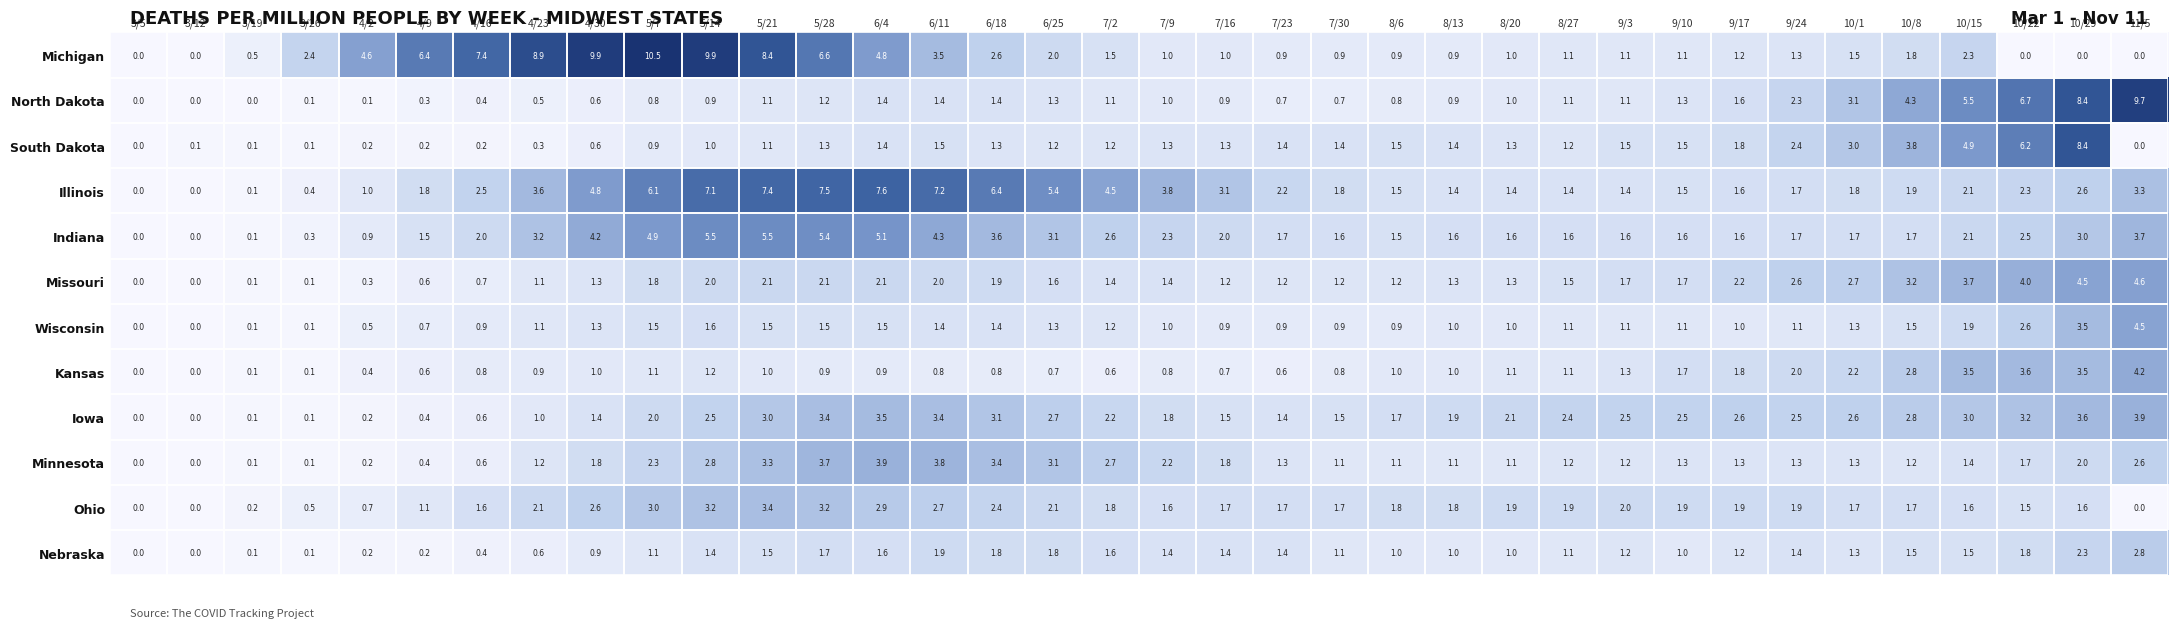

What is the total value across all series at 8/20?

15.8